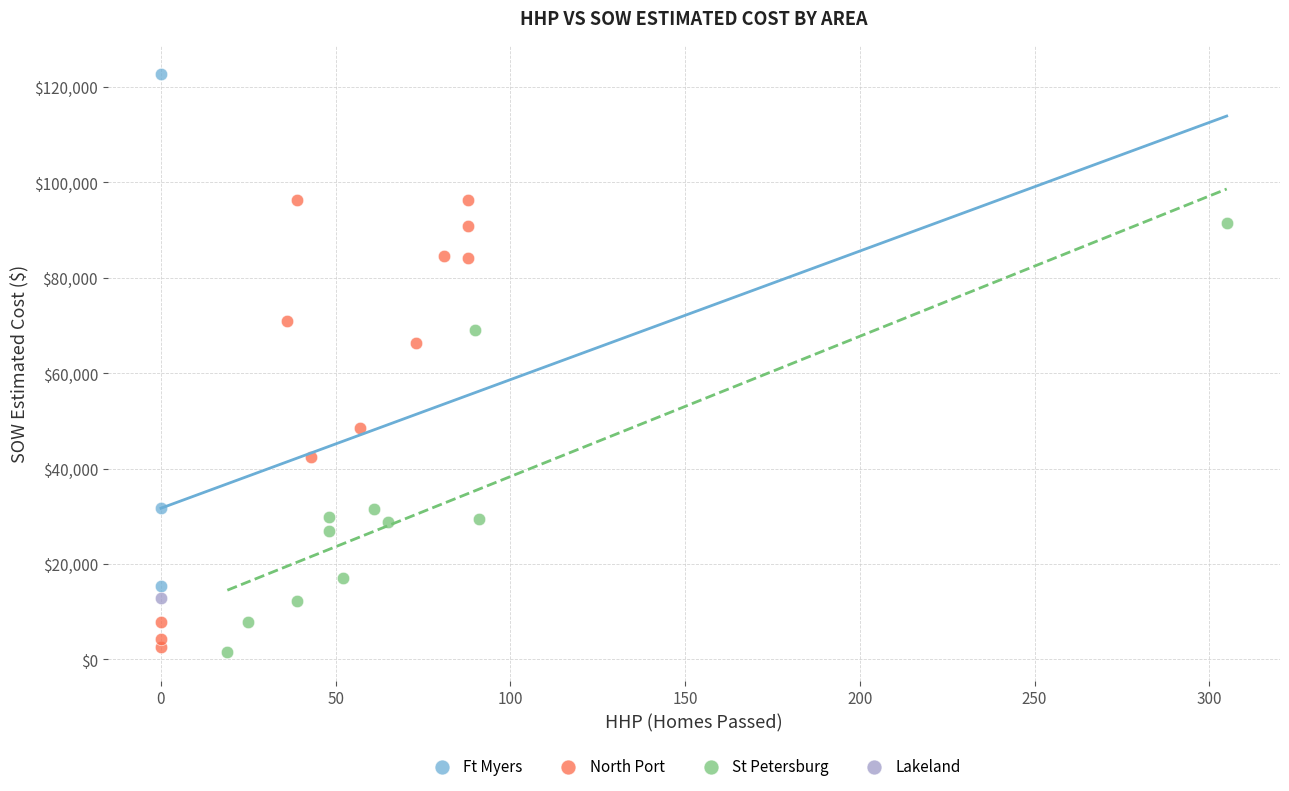

Which series reaches the maximum Y coordinate?

Ft Myers